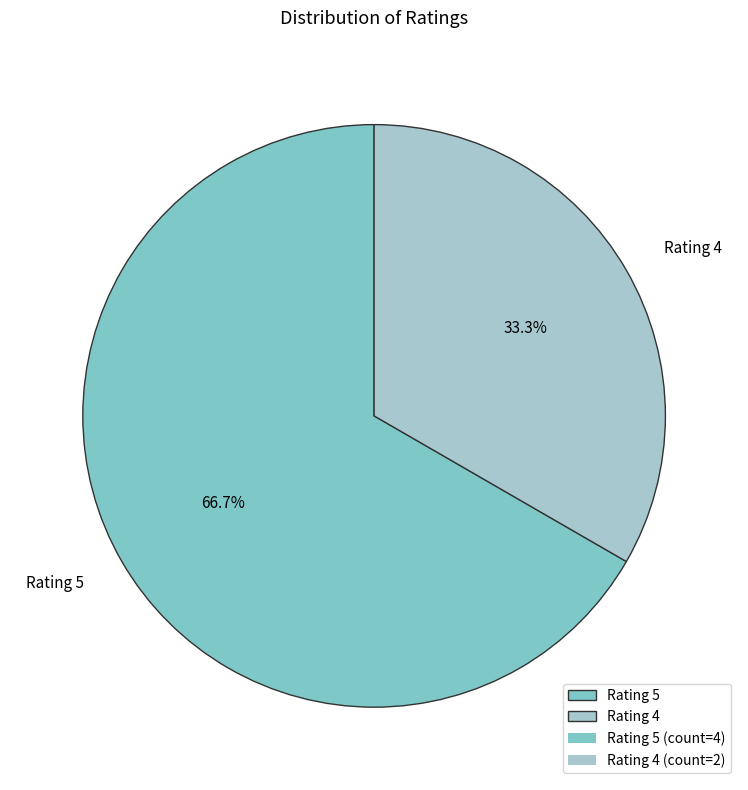

Rank the categories by value from highest to lowest.

Rating 5, Rating 4